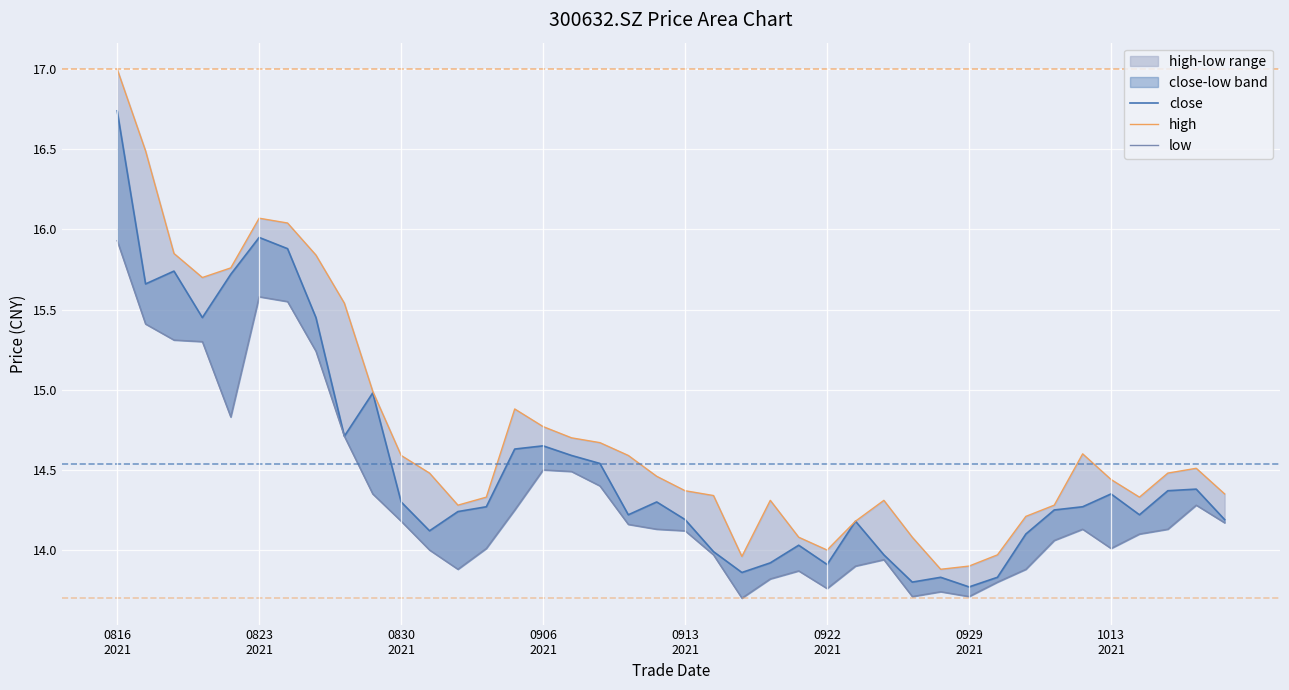

Which series has the largest range (max minus min)?

high